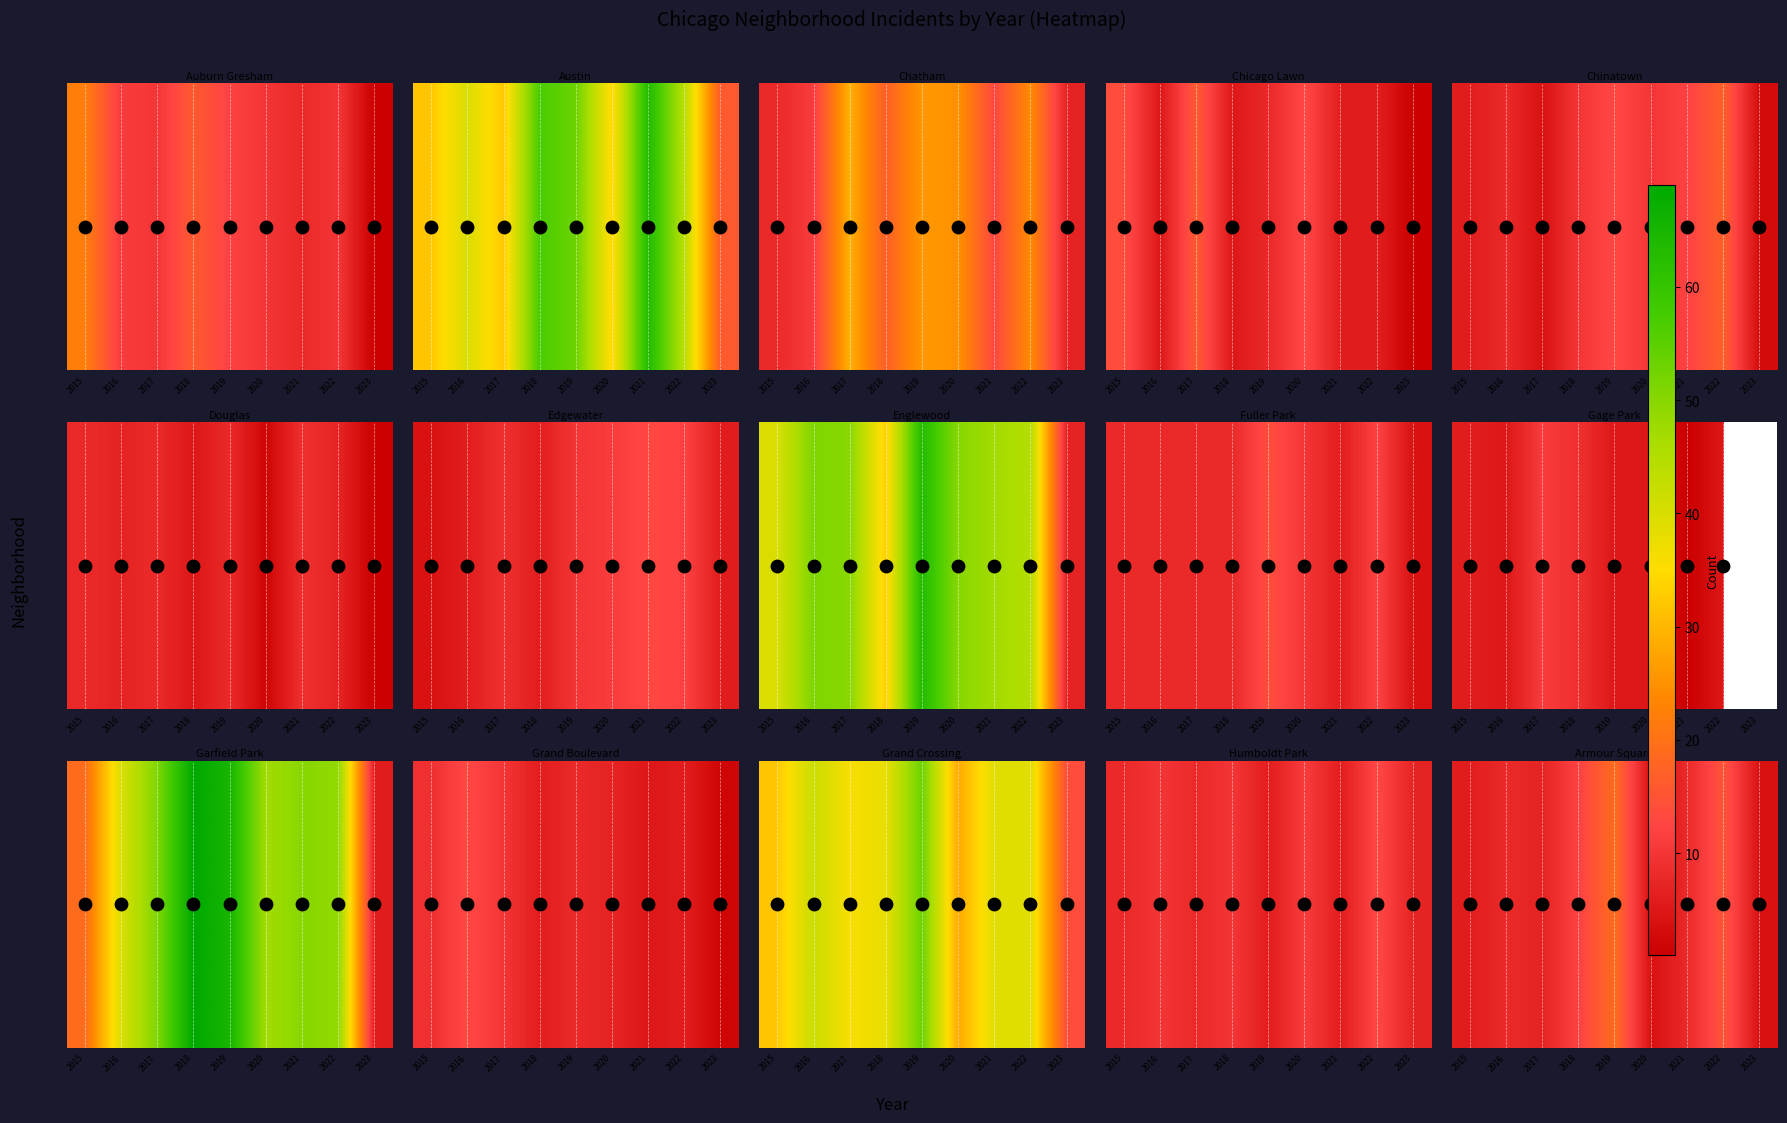

True or false: the data shows 8 at 2021.

True